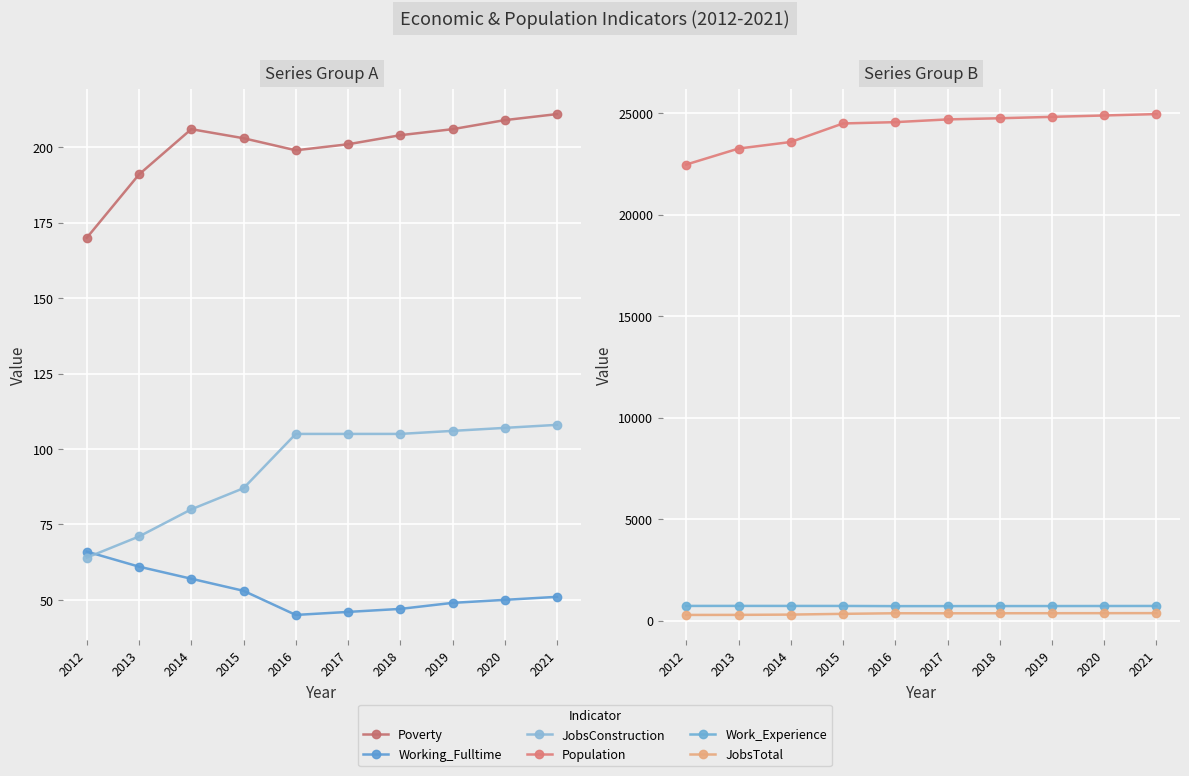

What is the total value across all series at 2017?

26125